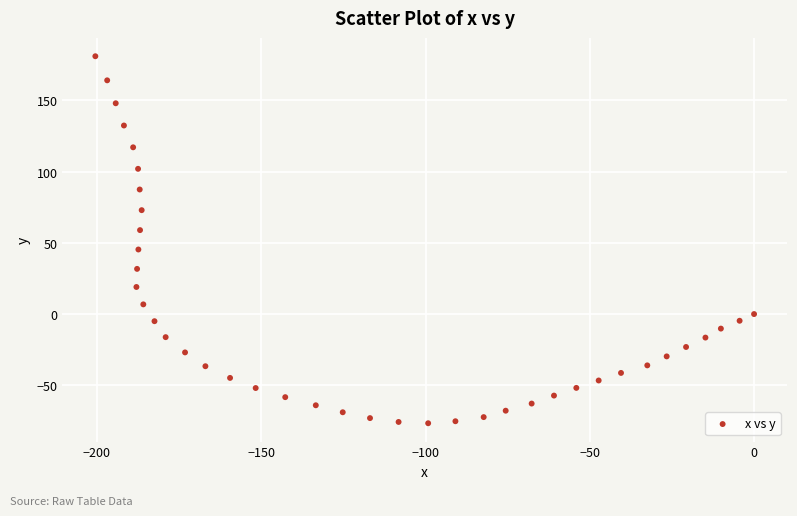

What is the range of Y values (max minus min)?

257.5